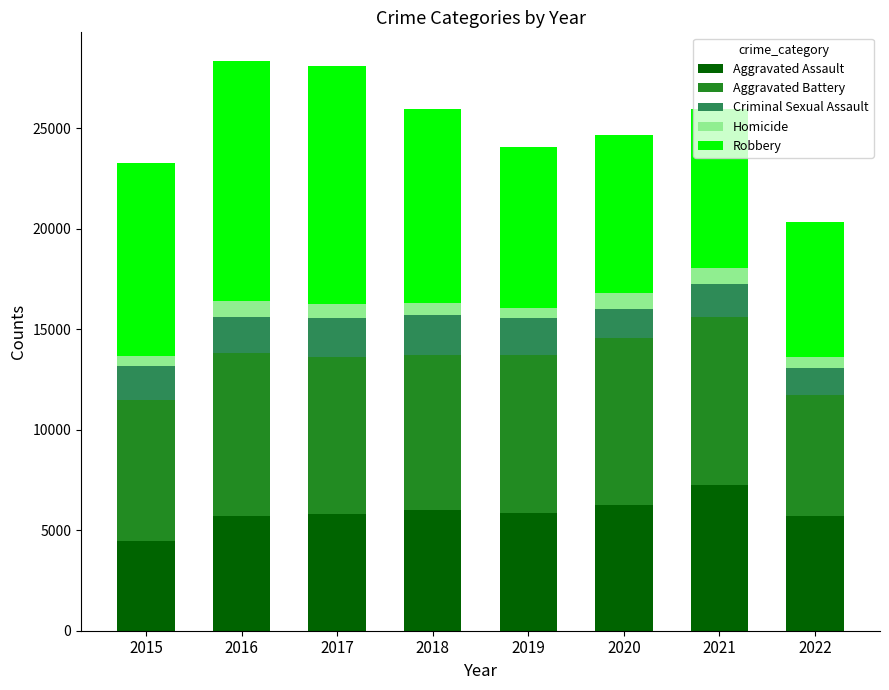

The value of Aggravated Assault at 2017 is 10018. True or false?

False